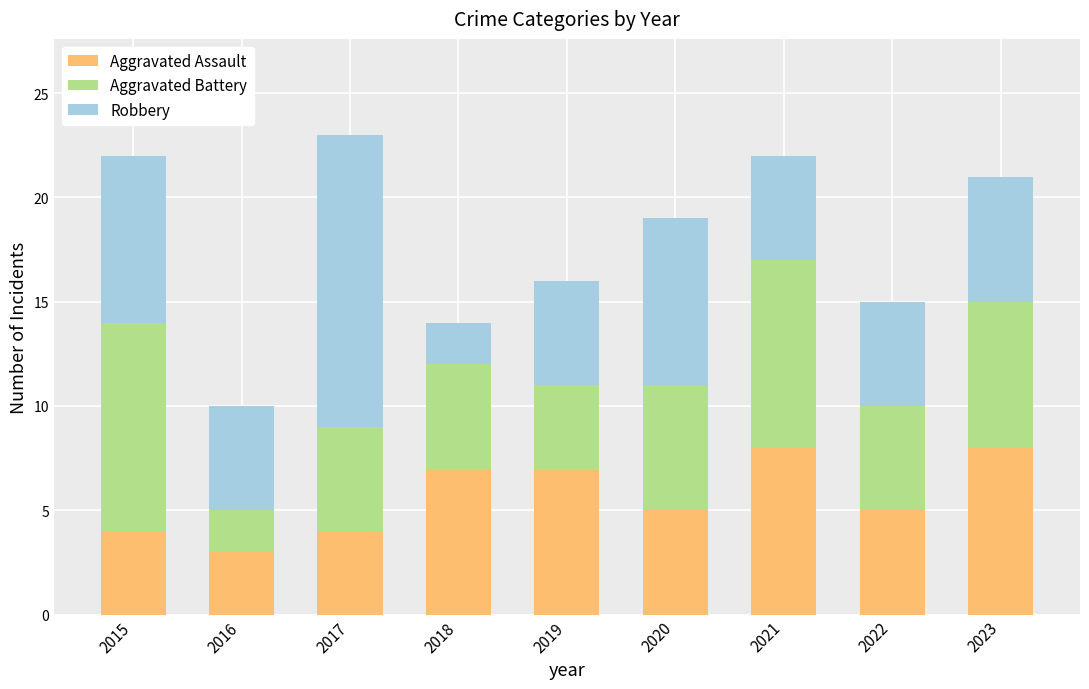

What is the lowest value of the Aggravated Assault series?

3